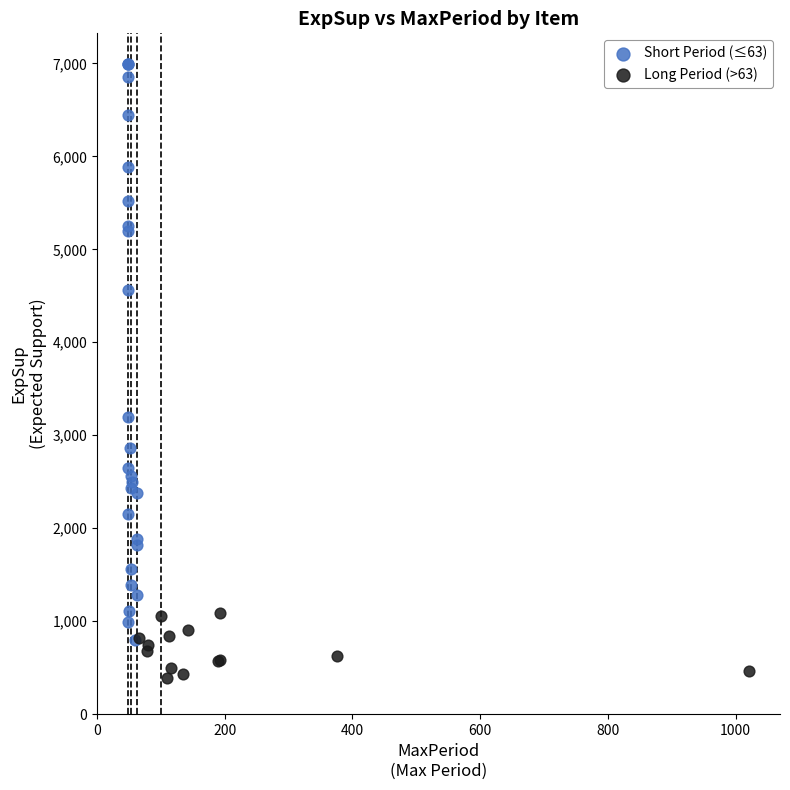

What are all the series names shown in the legend?

Short Period (≤63), Long Period (>63)